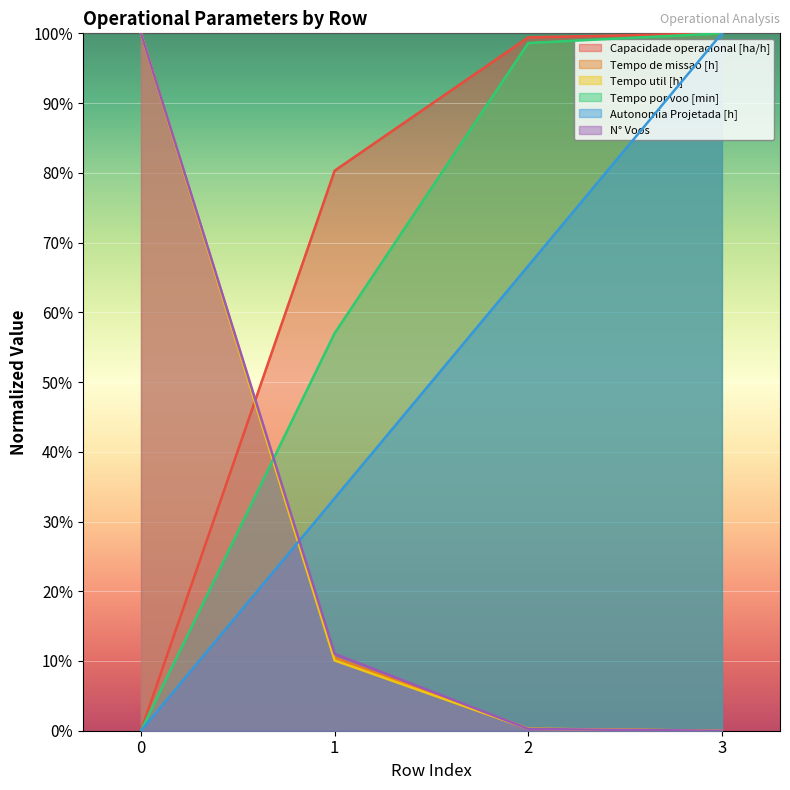

The value of Tempo por voo [min] at 1 is 97.3. True or false?

False